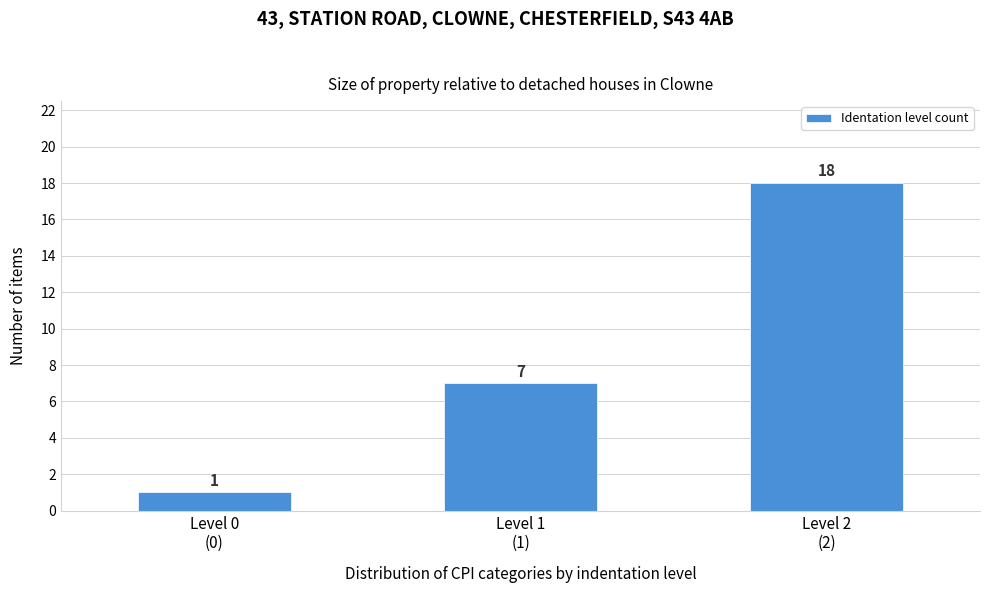

Reading right to left, extract all data points from this chart.

18	7	1